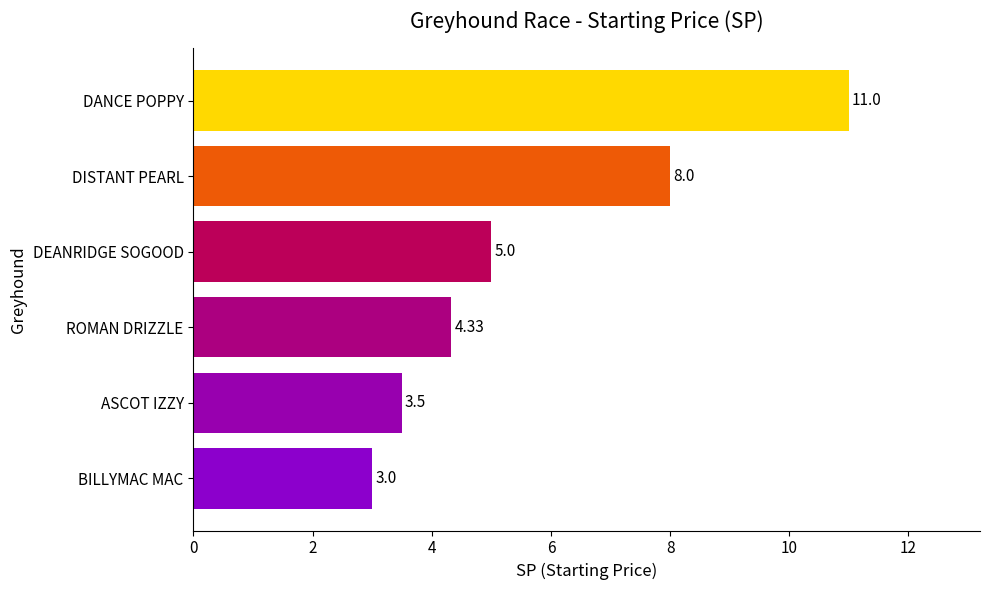

What is the sum of all values?

34.8